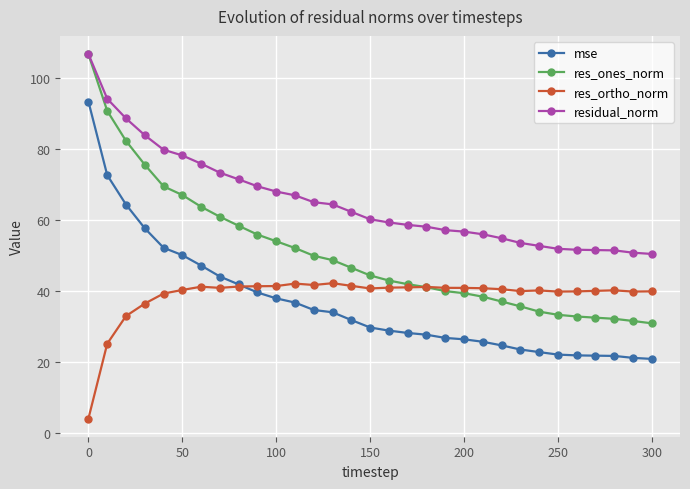

Which series has the widest spread of values?

res_ones_norm